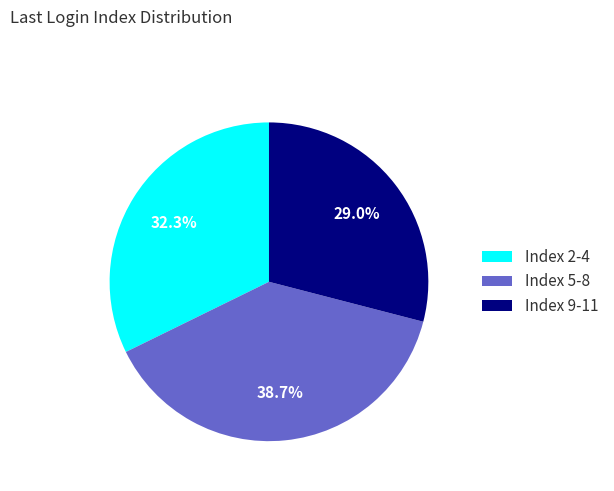

Count the number of slices in the pie.

3